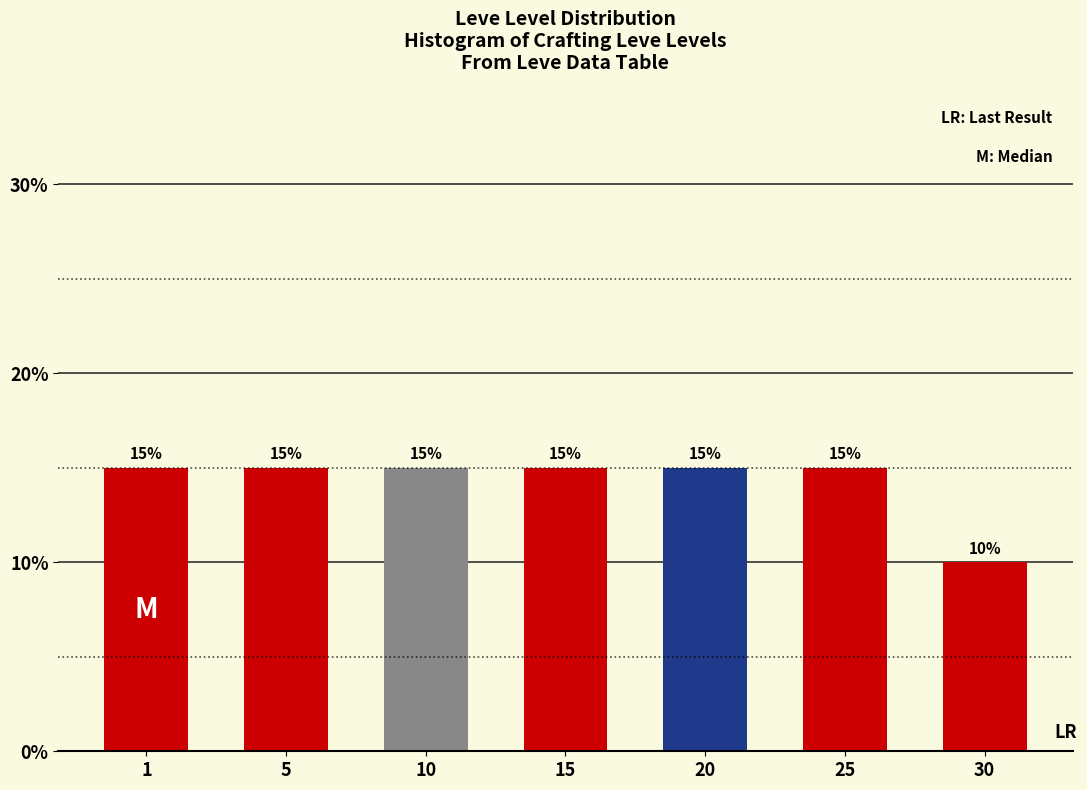

Reading right to left, extract all data points from this chart.

30=10	25=15	20=15	15=15	10=15	5=15	1=15